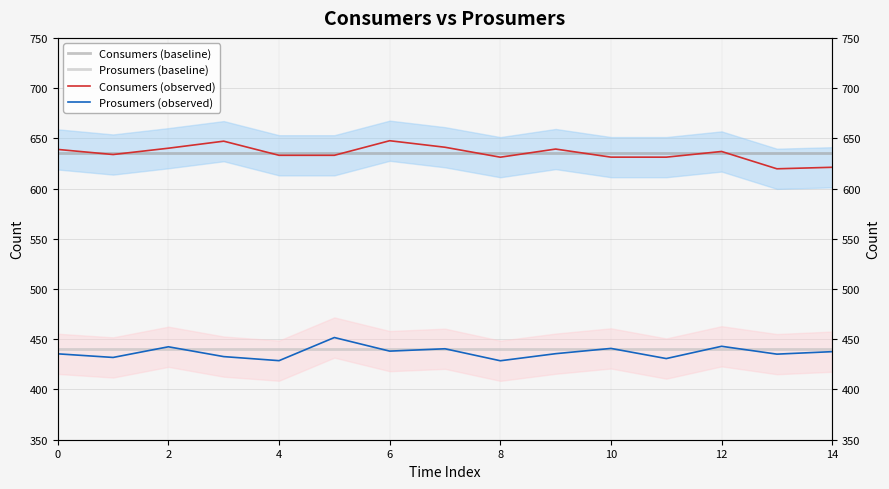

The Prosumers (baseline) series shows 102.1 at 9. True or false?

False